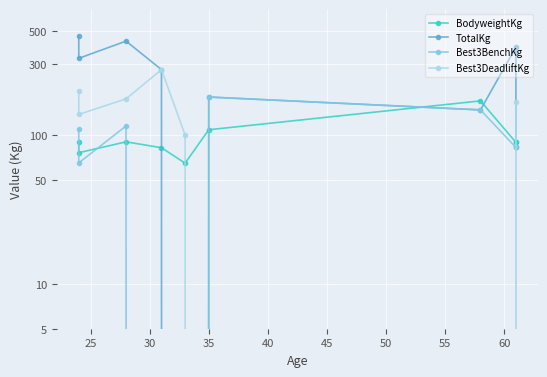

True or false: Best3BenchKg has a value of 0.0 at 35.

True